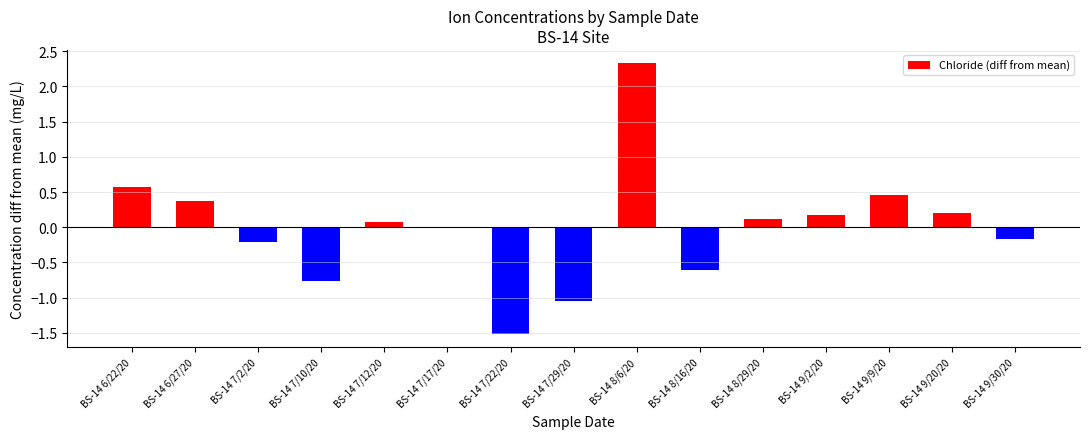

What is the greatest value displayed?

2.3